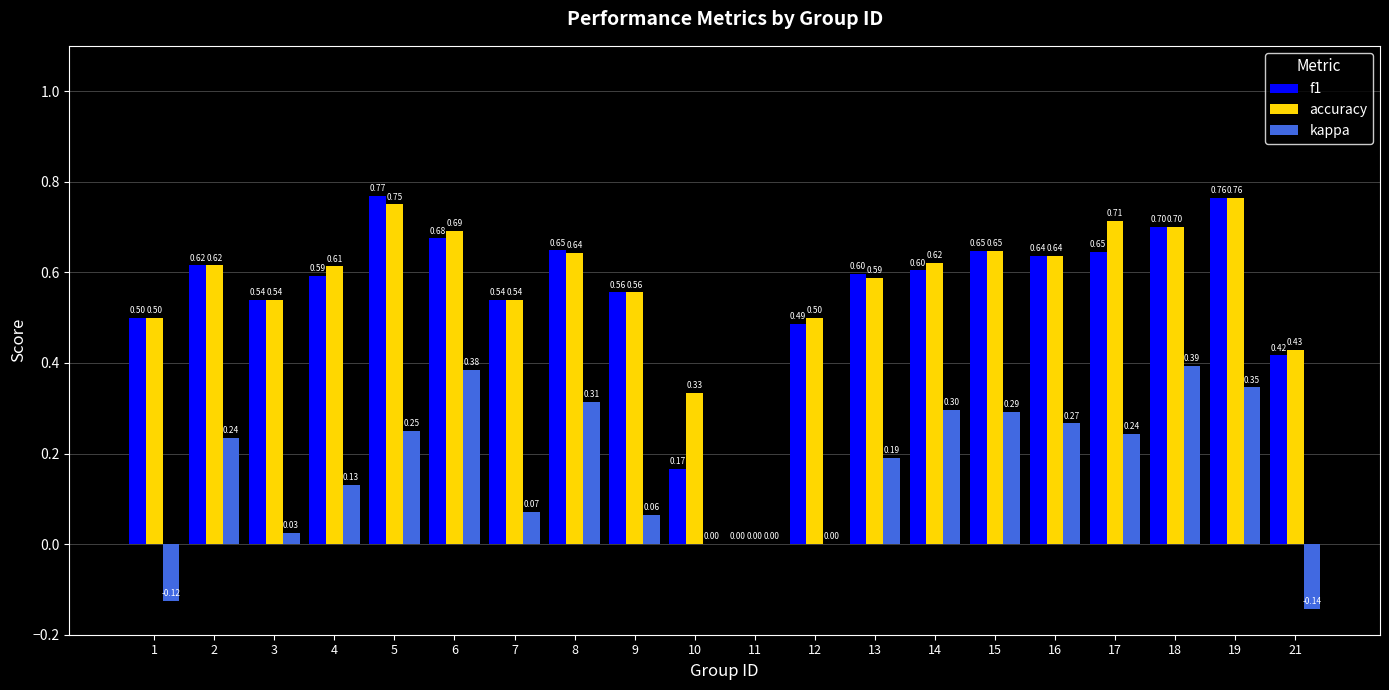

At which label does f1 reach its peak?

5